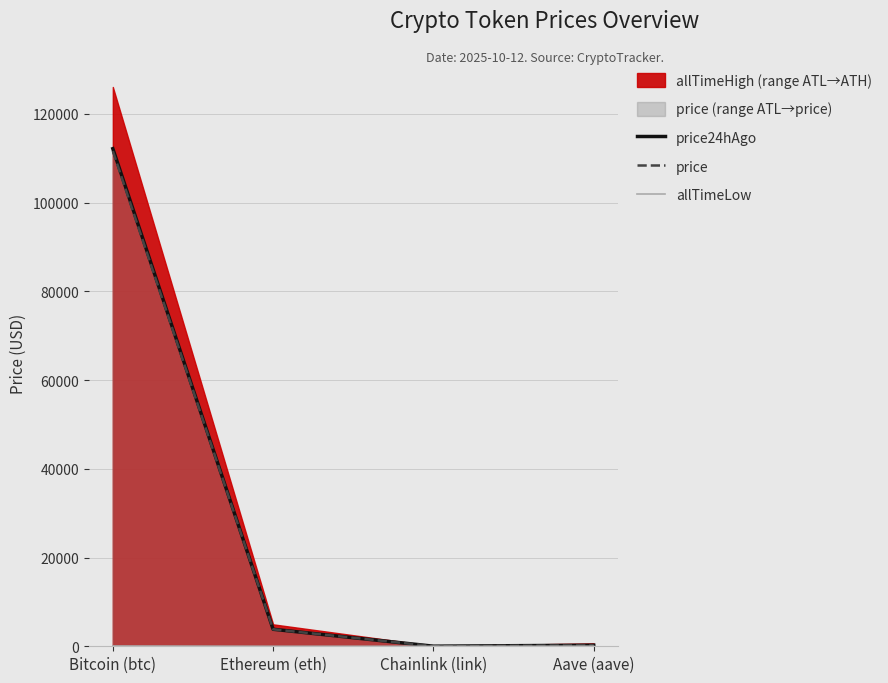

How many values in the price24hAgo series are below 3836?

2